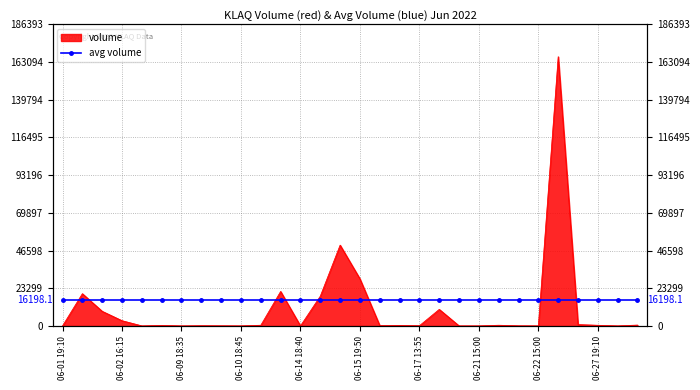

Approximately how many times larger is the value at 2022-06-21 17:30 compared to 2022-06-27 18:35?

0.6